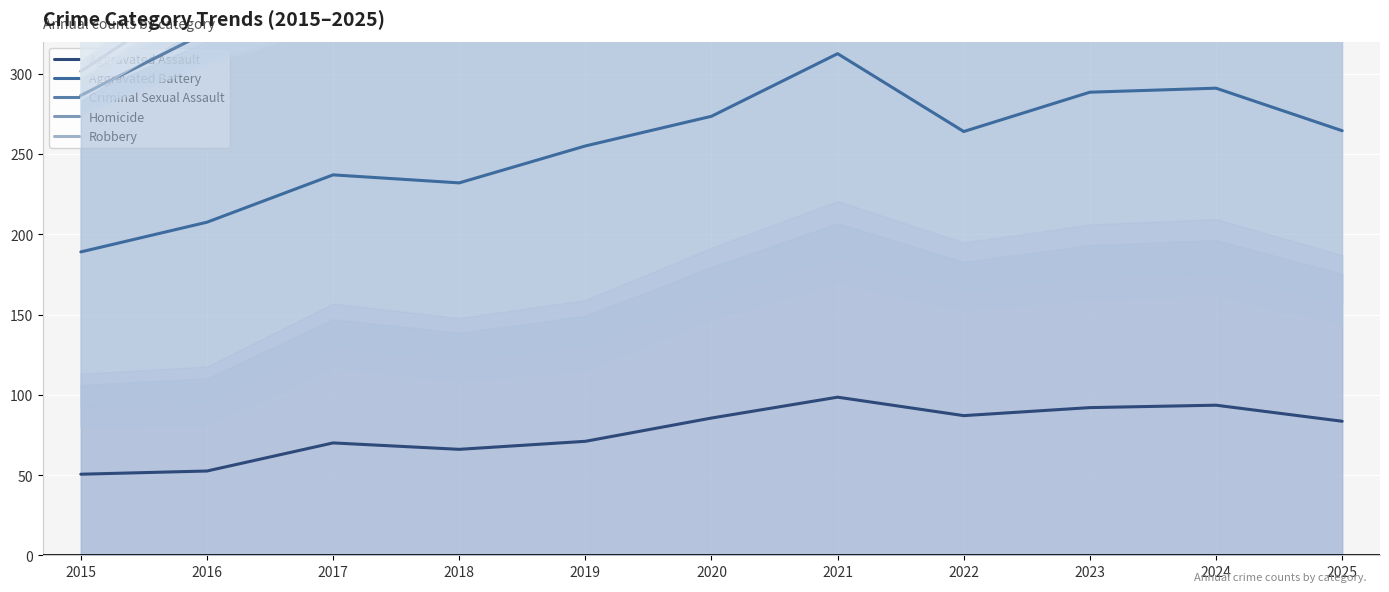

True or false: Robbery and Aggravated Assault cross at least once.

False